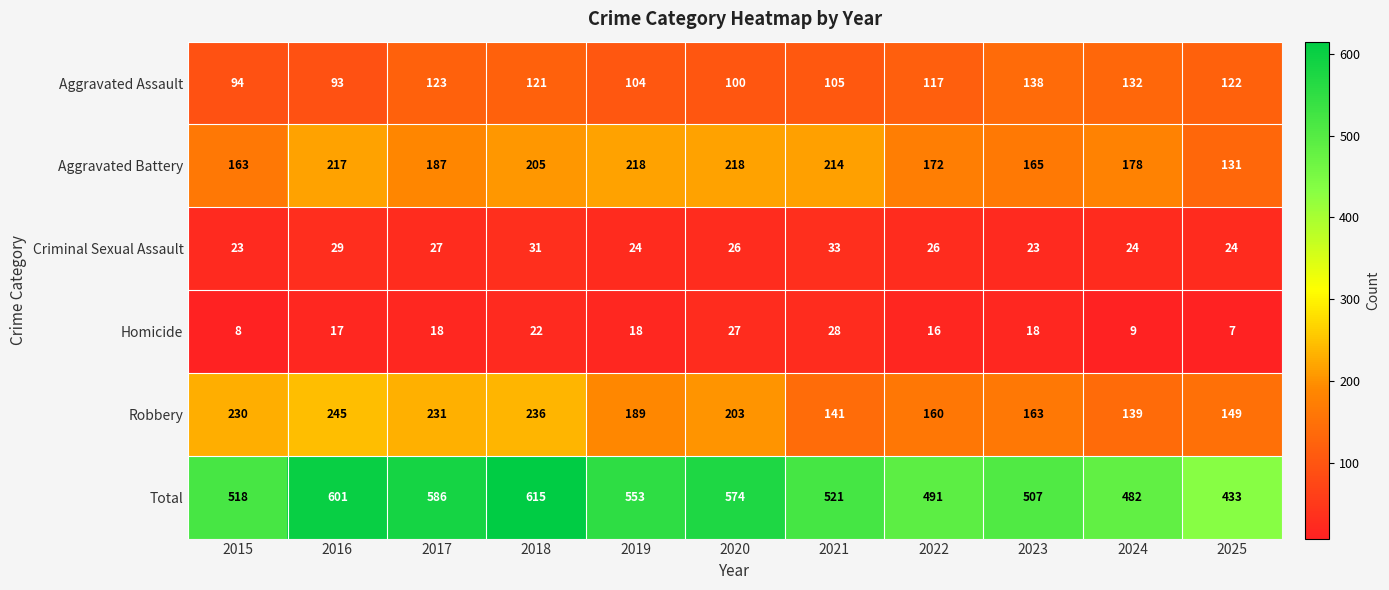

Is it true that Criminal Sexual Assault equals 27 at 2017?

True